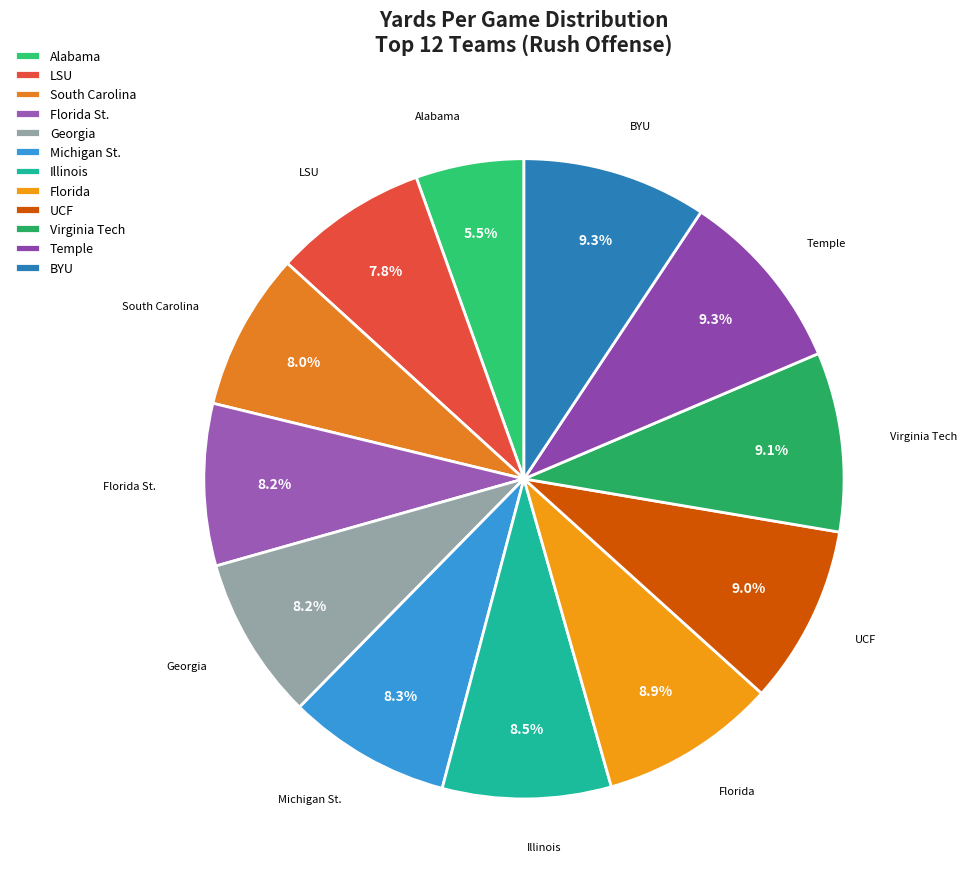

To the nearest percent, what portion does UCF represent?

9%